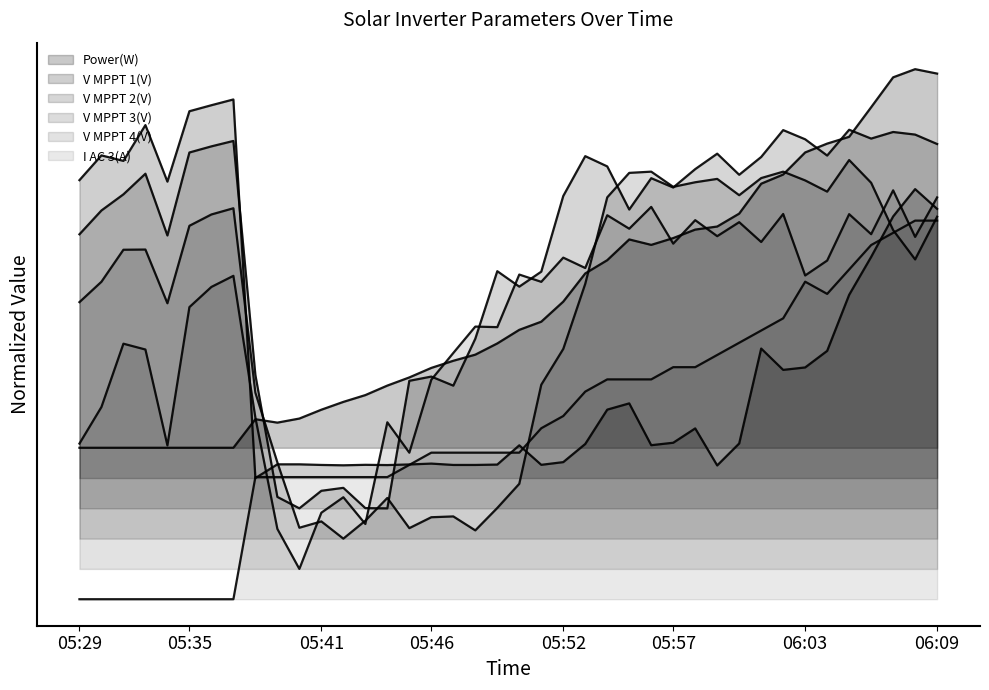

What is the total value across all series at 05:55?

5.2